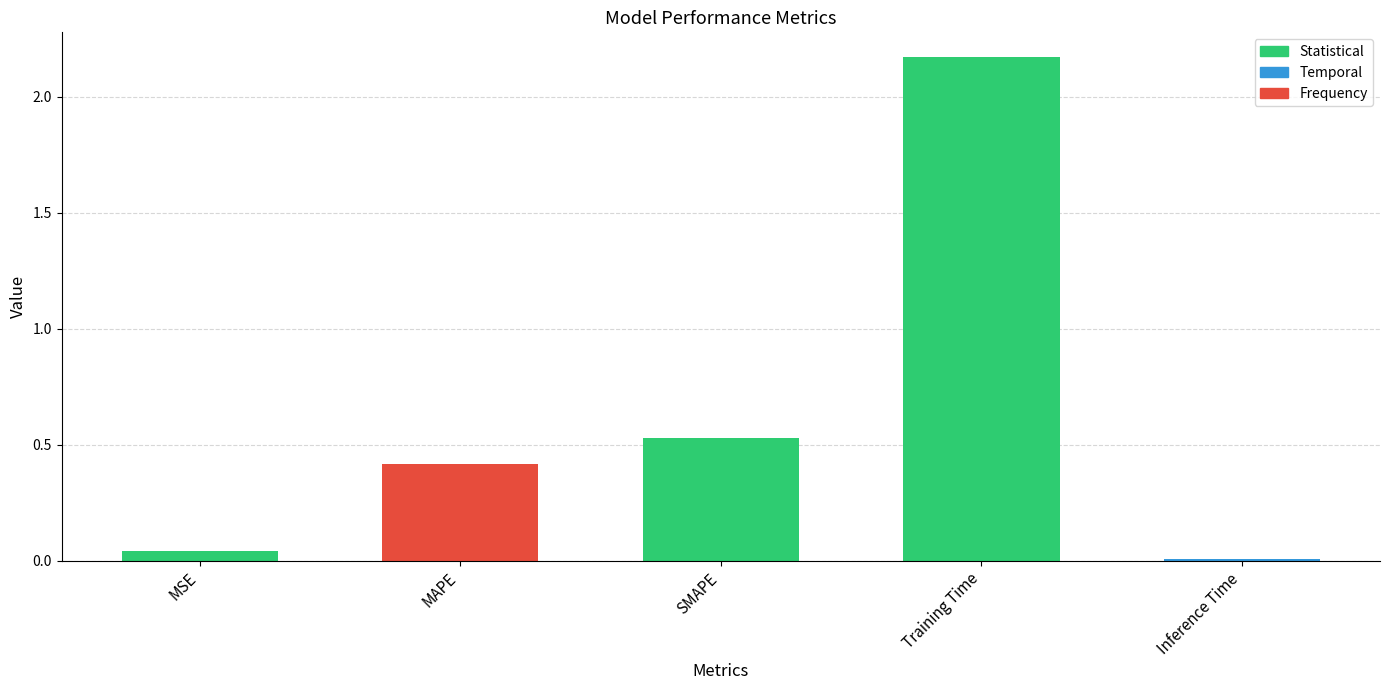

What position from the left is MAPE?

2